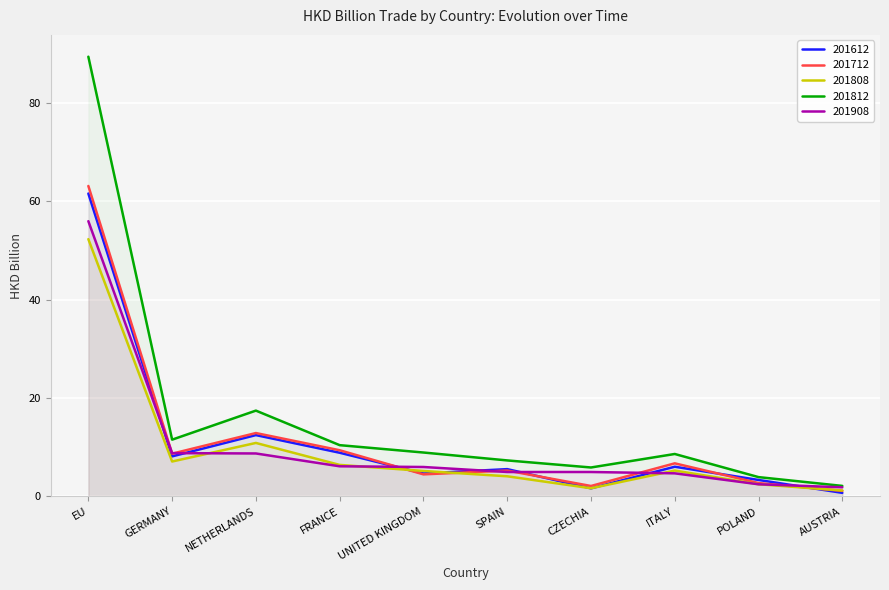

How many lines are shown in the chart?

5